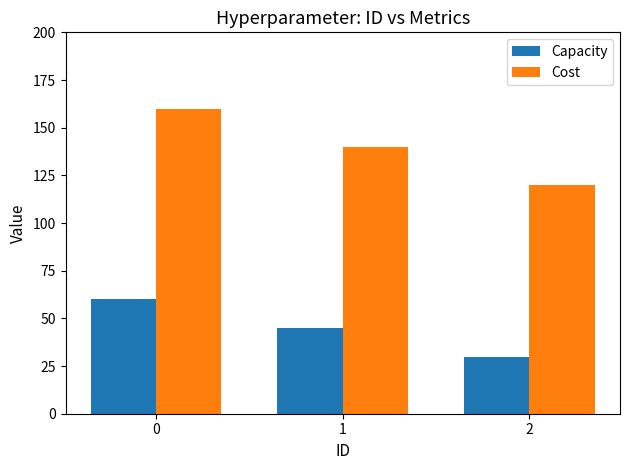

Read the Cost value at 0, to the nearest 5.

160